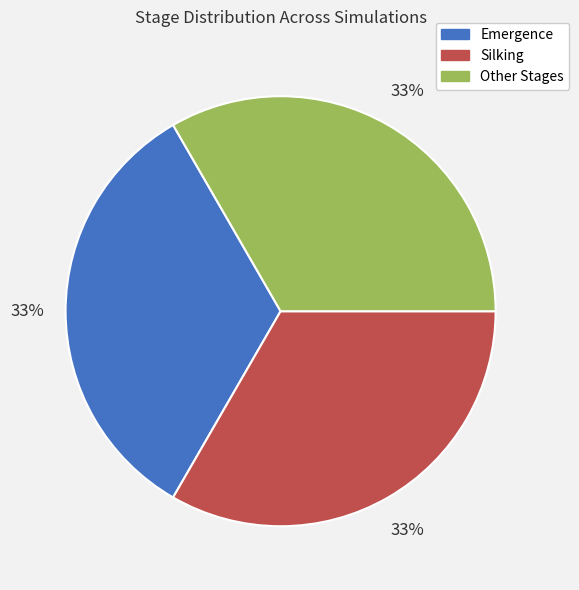

To the nearest percent, what is the difference between the largest and smallest slice percentages?

0%